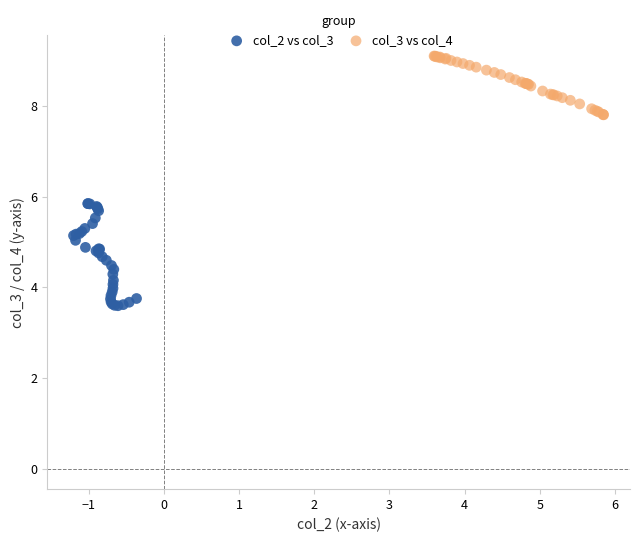

Which series contains the highest Y value?

col_3 vs col_4